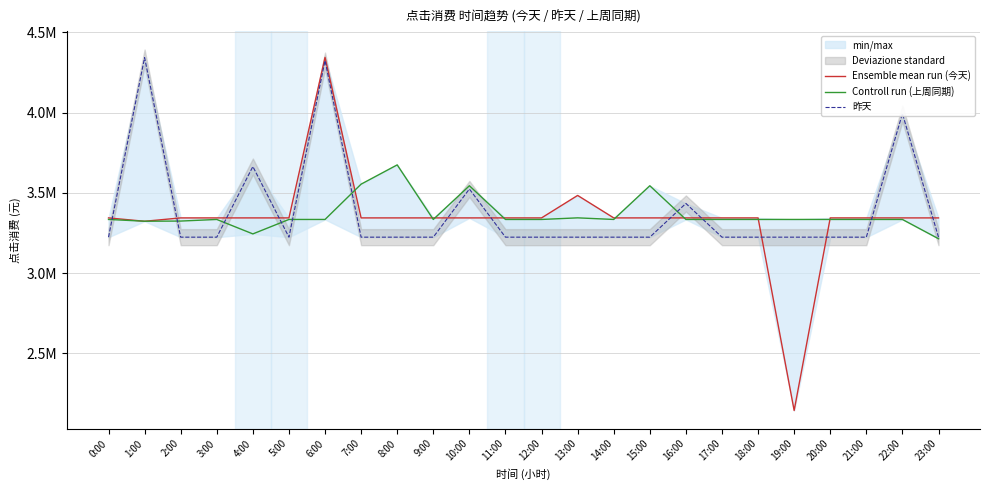

After their last crossing, which series has the higher values: Ensemble mean run (今天) or 昨天?

Ensemble mean run (今天)